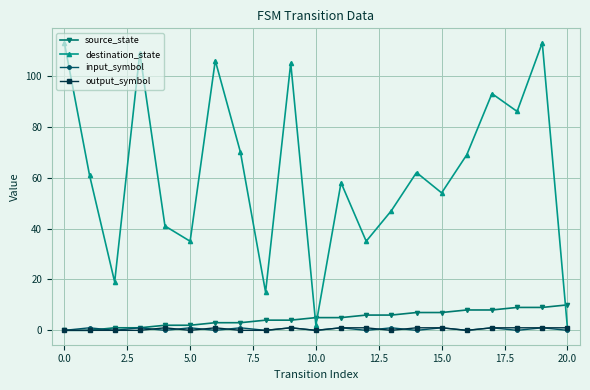

True or false: source_state and destination_state cross at least once.

True